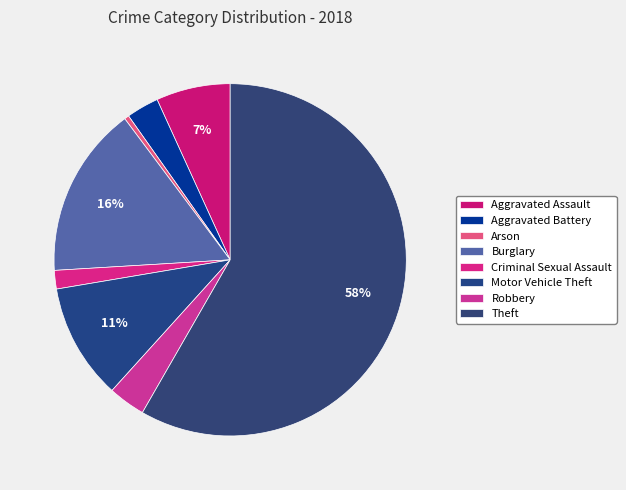

Count the number of slices in the pie.

8